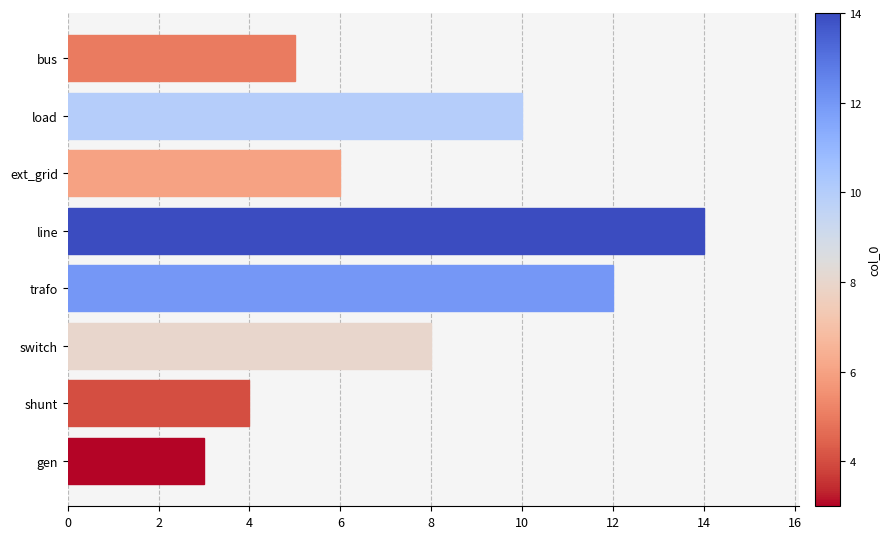

Approximately how many times larger is the value at shunt compared to trafo?

0.3